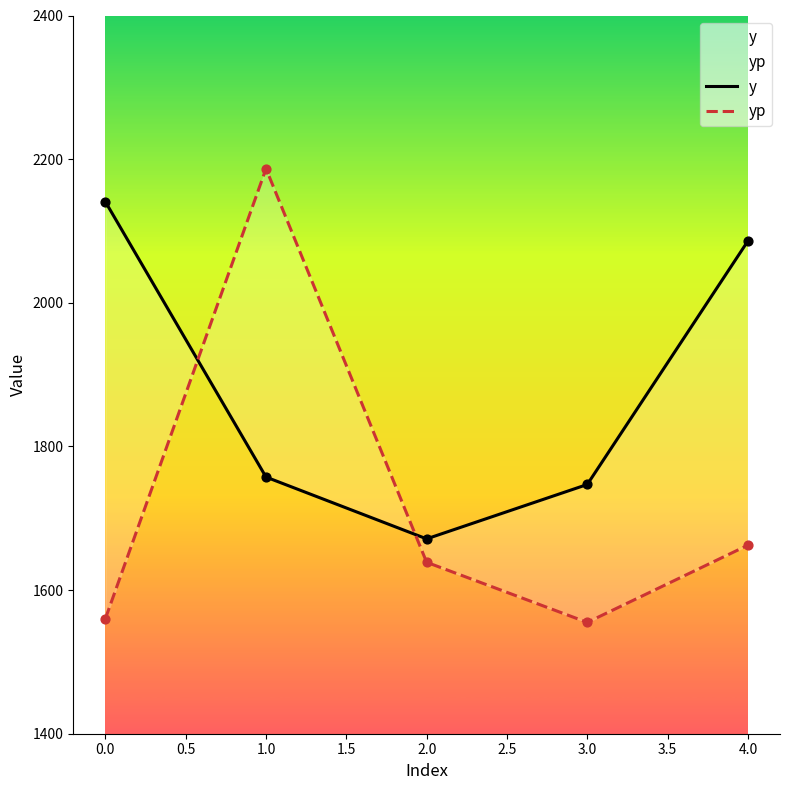

Which series reaches the maximum Y coordinate?

yp